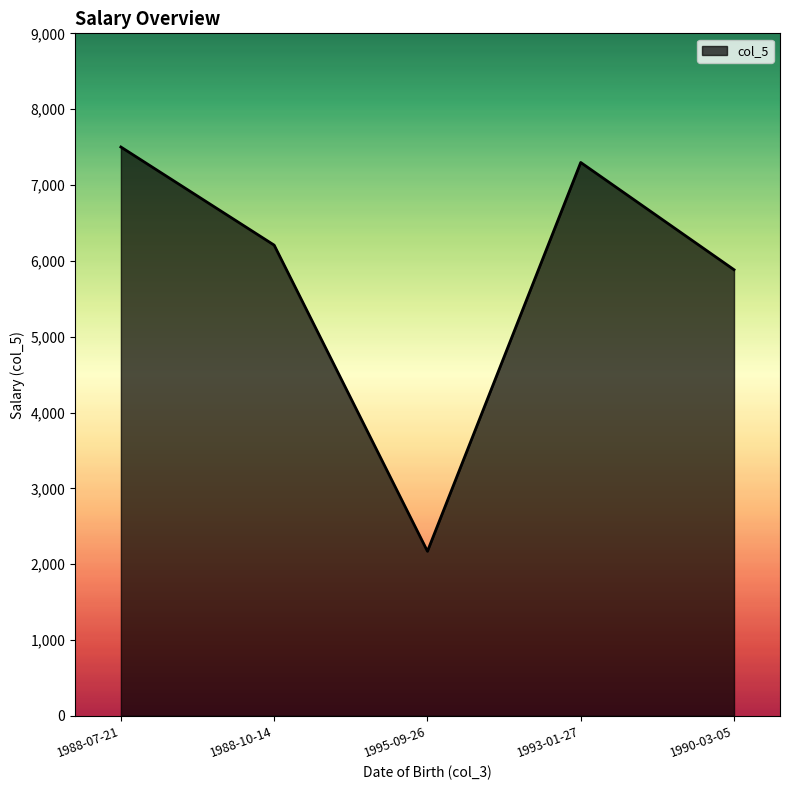

Does the chart have visible grid lines?

No